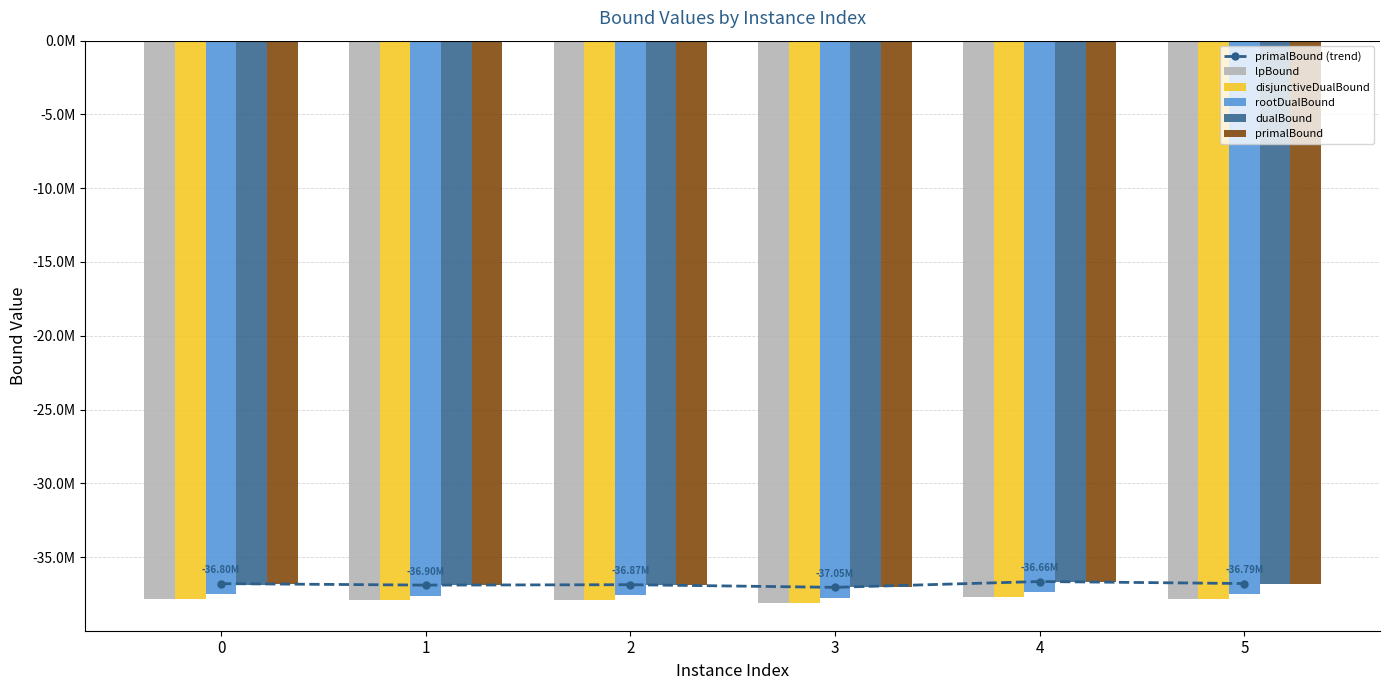

Does the chart contain stacked bars?

No